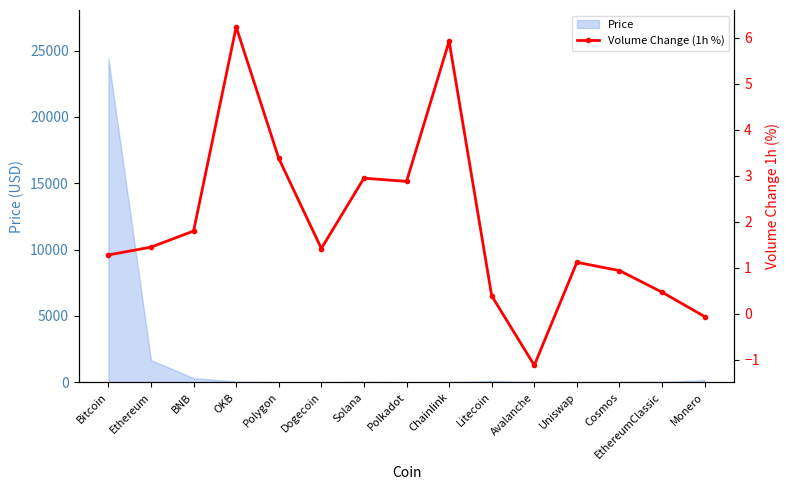

Rank the categories by value from lowest to highest.

Avalanche, Monero, Litecoin, EthereumClassic, Cosmos, Uniswap, Bitcoin, Dogecoin, Ethereum, BNB, Polkadot, Solana, Polygon, Chainlink, OKB